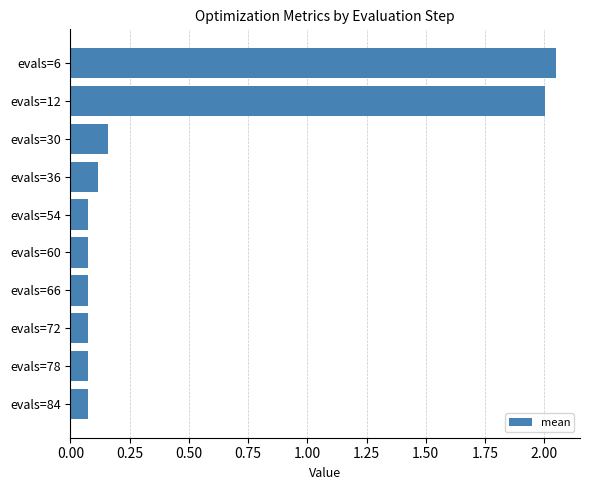

What is the average value?

0.5